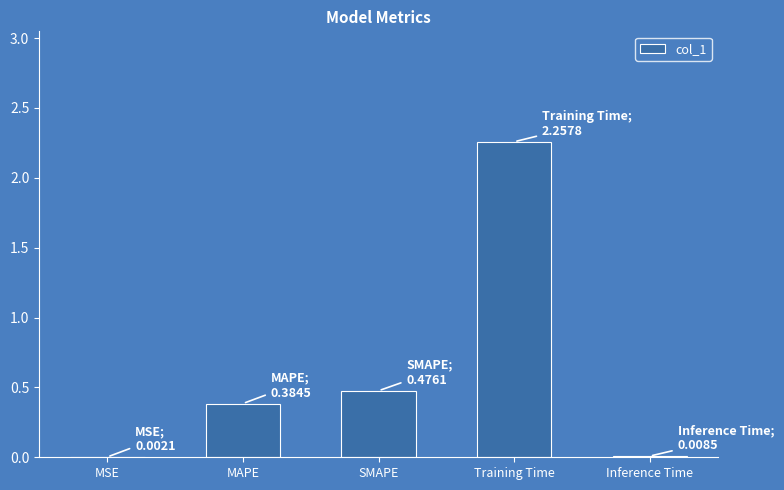

Are the bars horizontal?

No